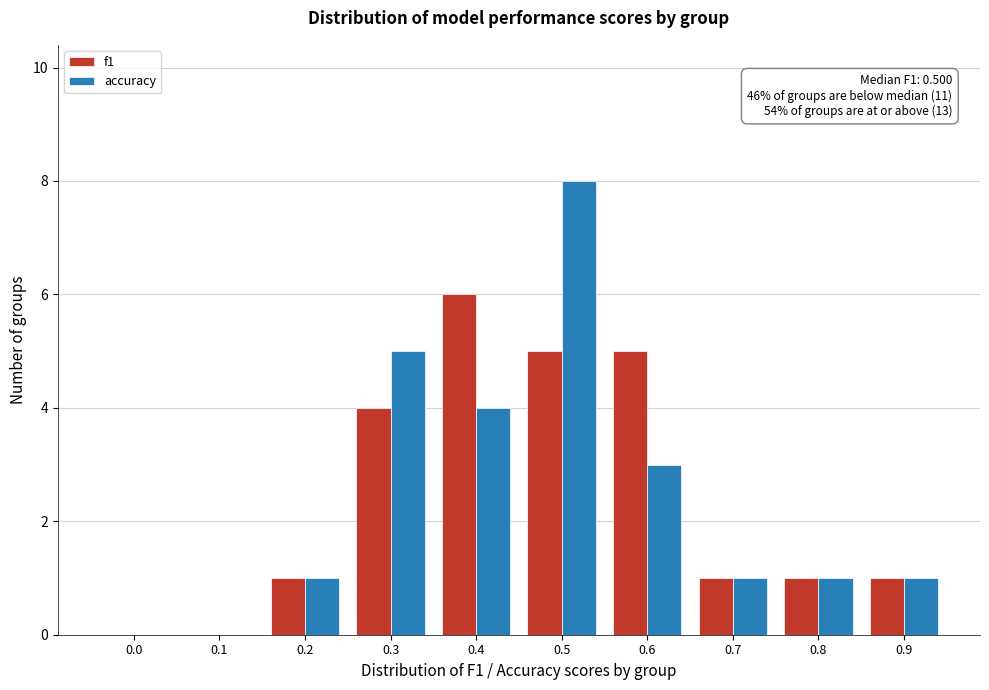

Reading right to left, what are all the values shown in this chart?

f1: 0.9=1	0.8=1	0.7=1	0.6=5	0.5=5	0.4=6	0.3=4	0.2=1	0.1=0	0.0=0
accuracy: 0.9=1	0.8=1	0.7=1	0.6=3	0.5=8	0.4=4	0.3=5	0.2=1	0.1=0	0.0=0